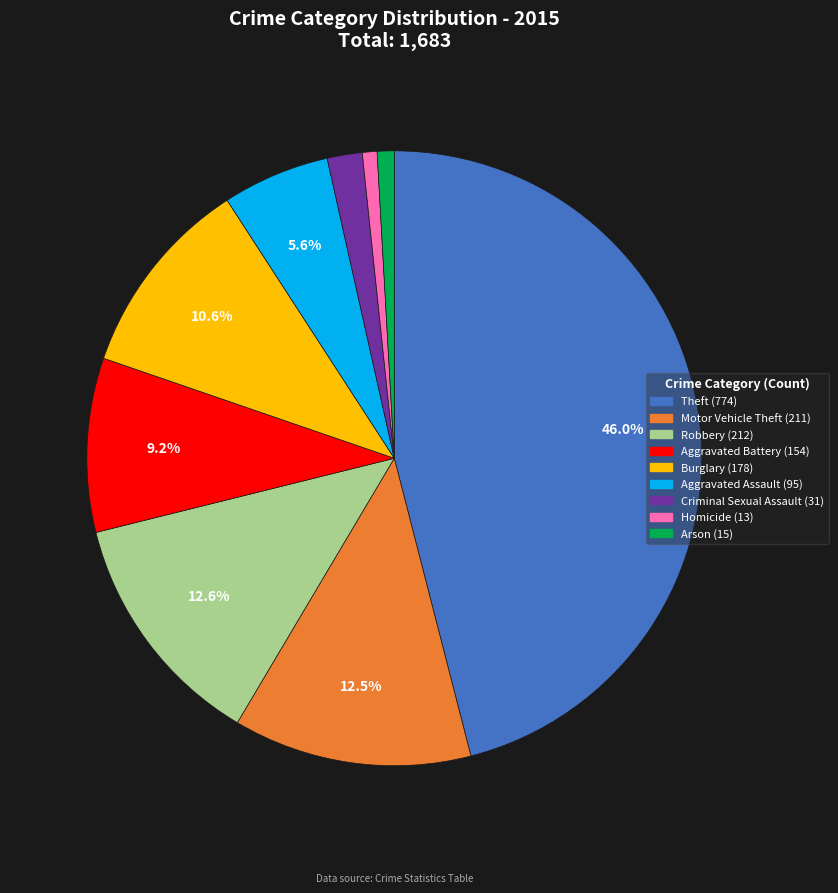

Does any single category account for the majority?

No